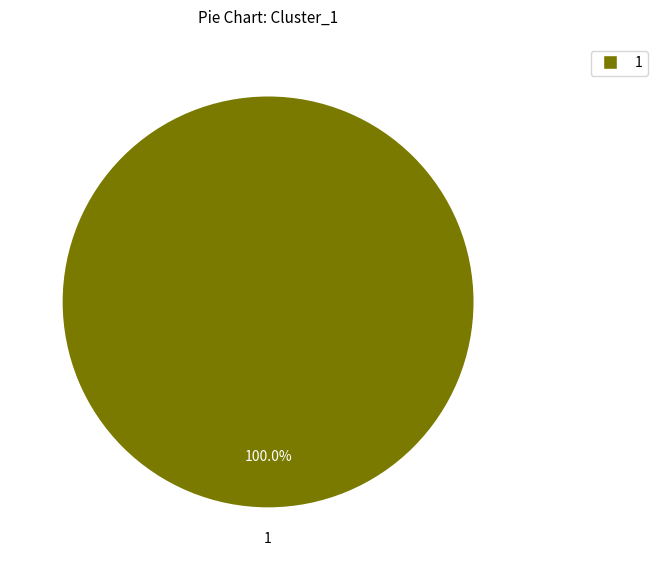

Does any single category account for the majority?

Yes